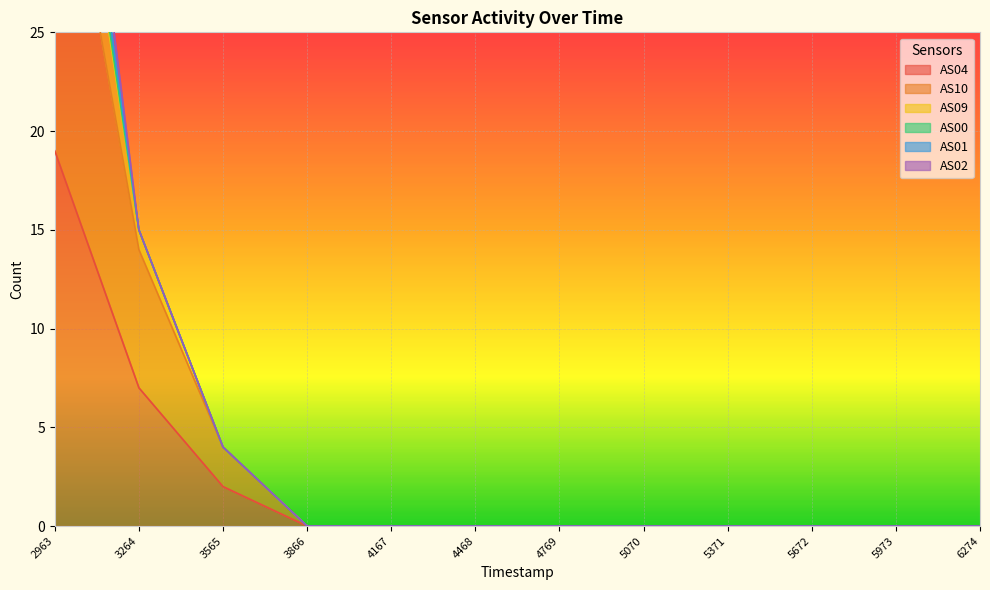

At which label is AS04 closest to 9?

3264